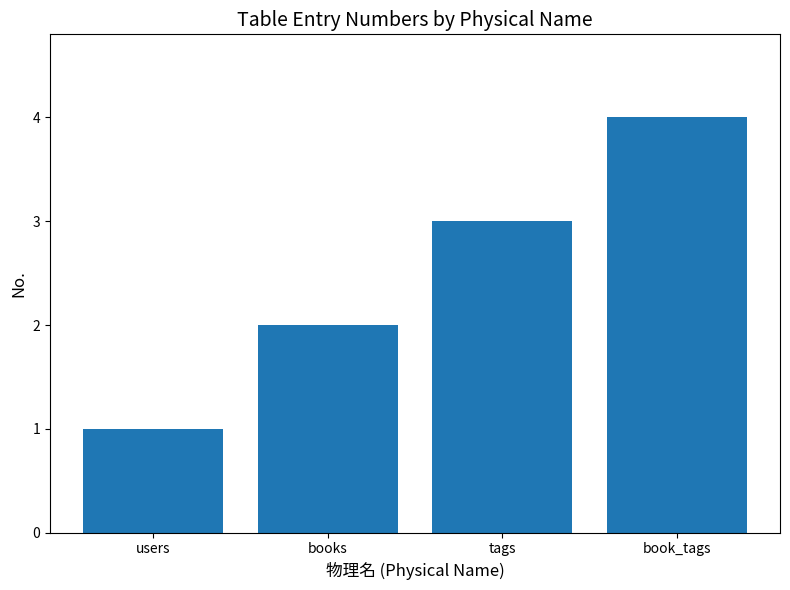

What is the value of the 4th bar from the left?

4